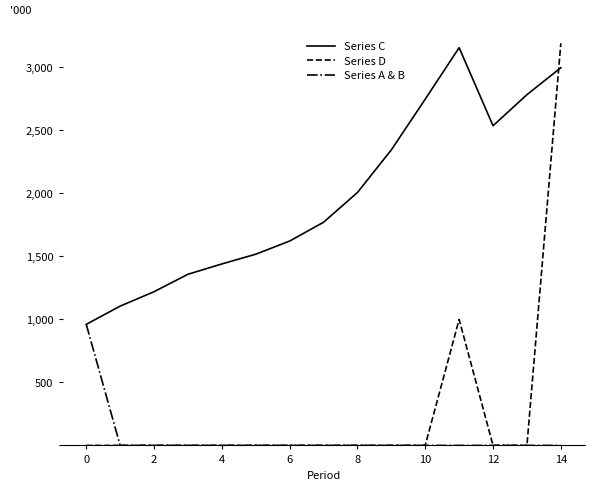

Which series has the widest spread of values?

Series D